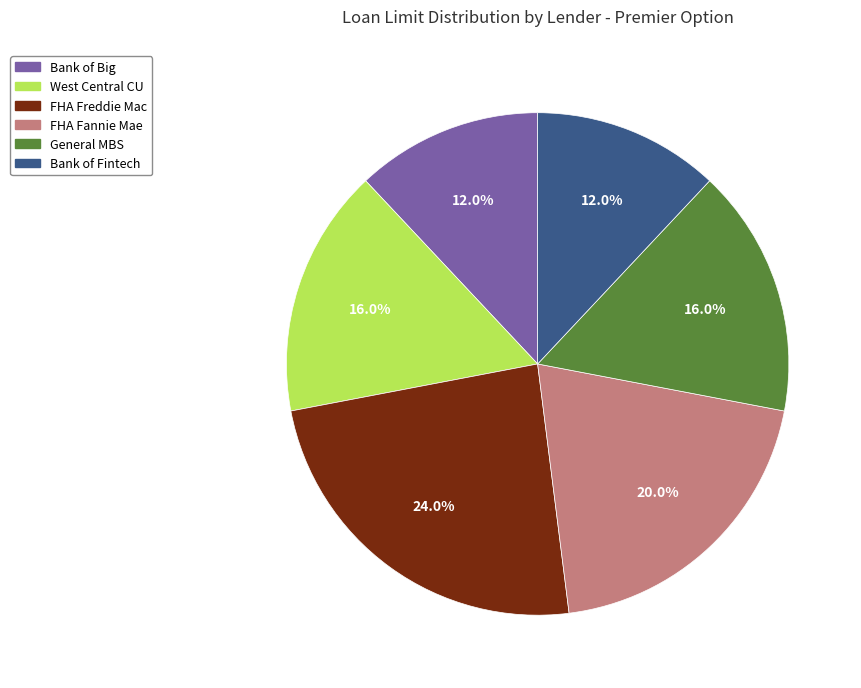

Is there a majority slice in this chart?

No